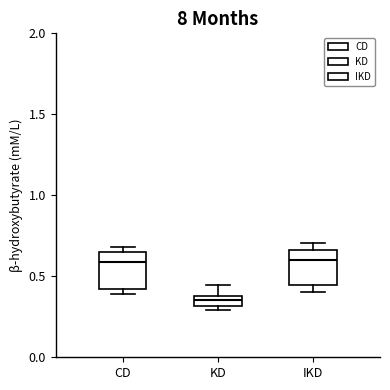

Which box's median line is the lowest?

KD